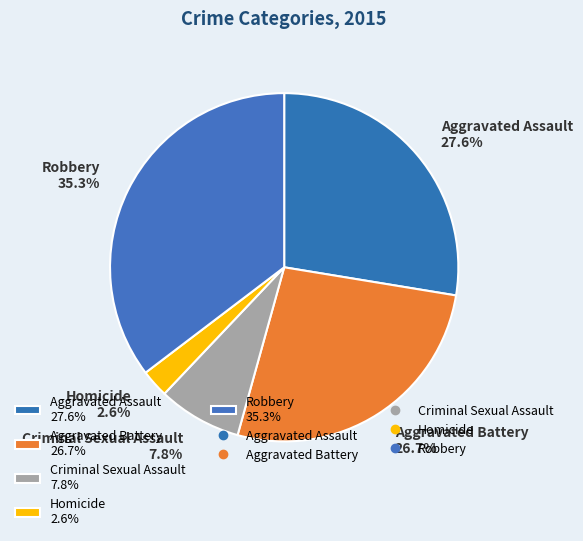

Which slice is the smallest?

Homicide